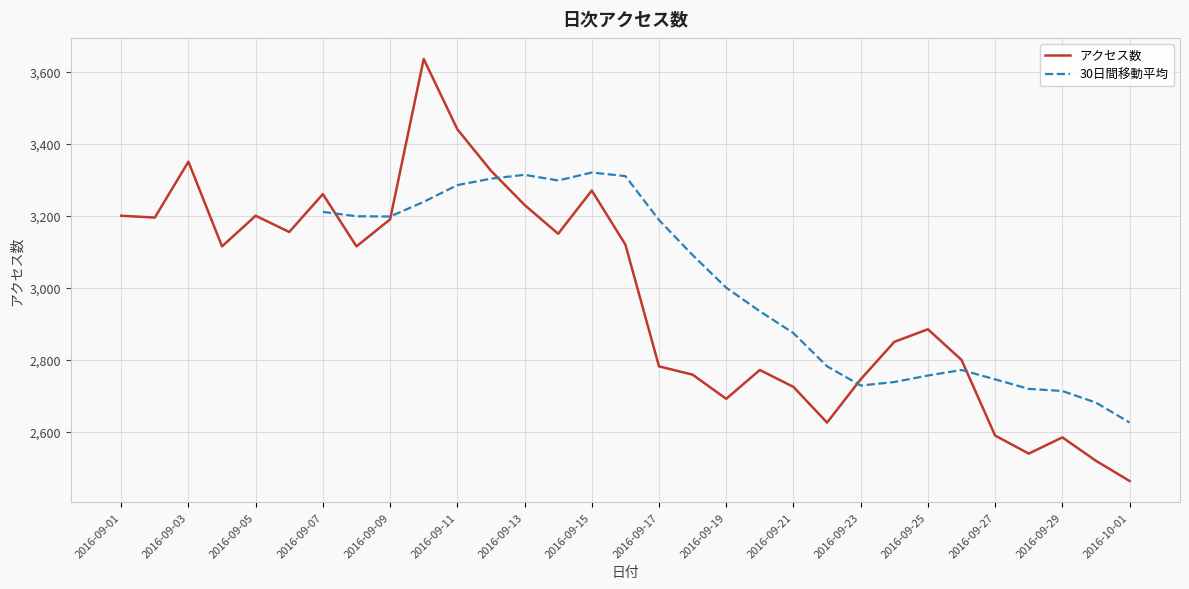

What is the maximum value for アクセス数?

3635